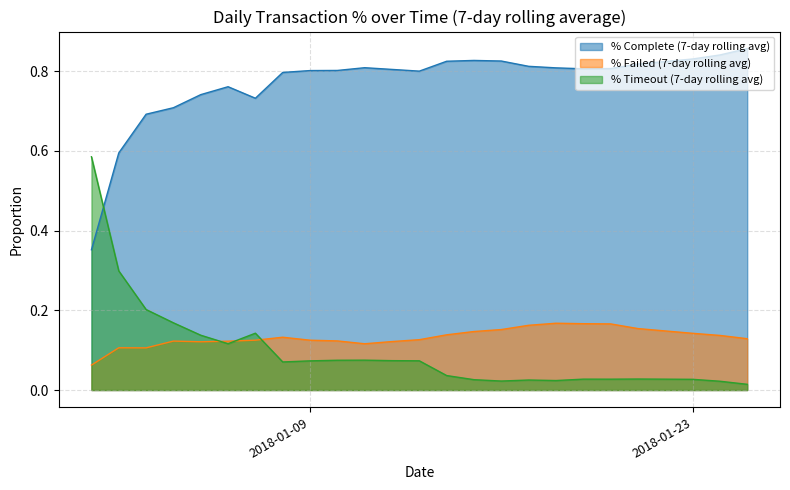

Rank the series by their maximum value, from highest to lowest.

% Complete (7-day rolling avg), % Timeout (7-day rolling avg), % Failed (7-day rolling avg)